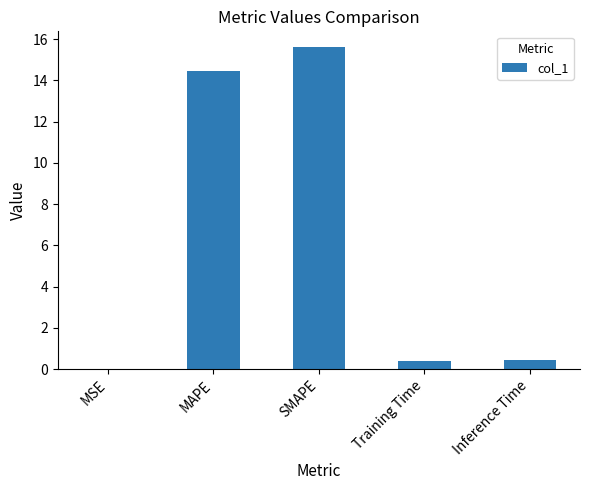

Is it true that the value at SMAPE is 6.1?

False